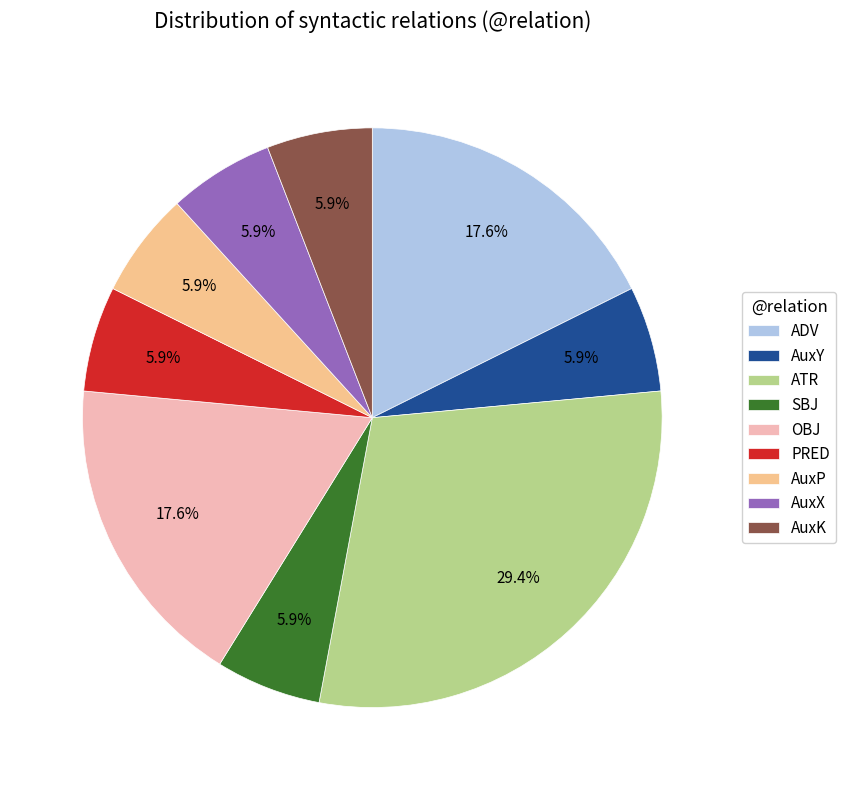

What percentage is the PRED slice, to the nearest percent?

6%